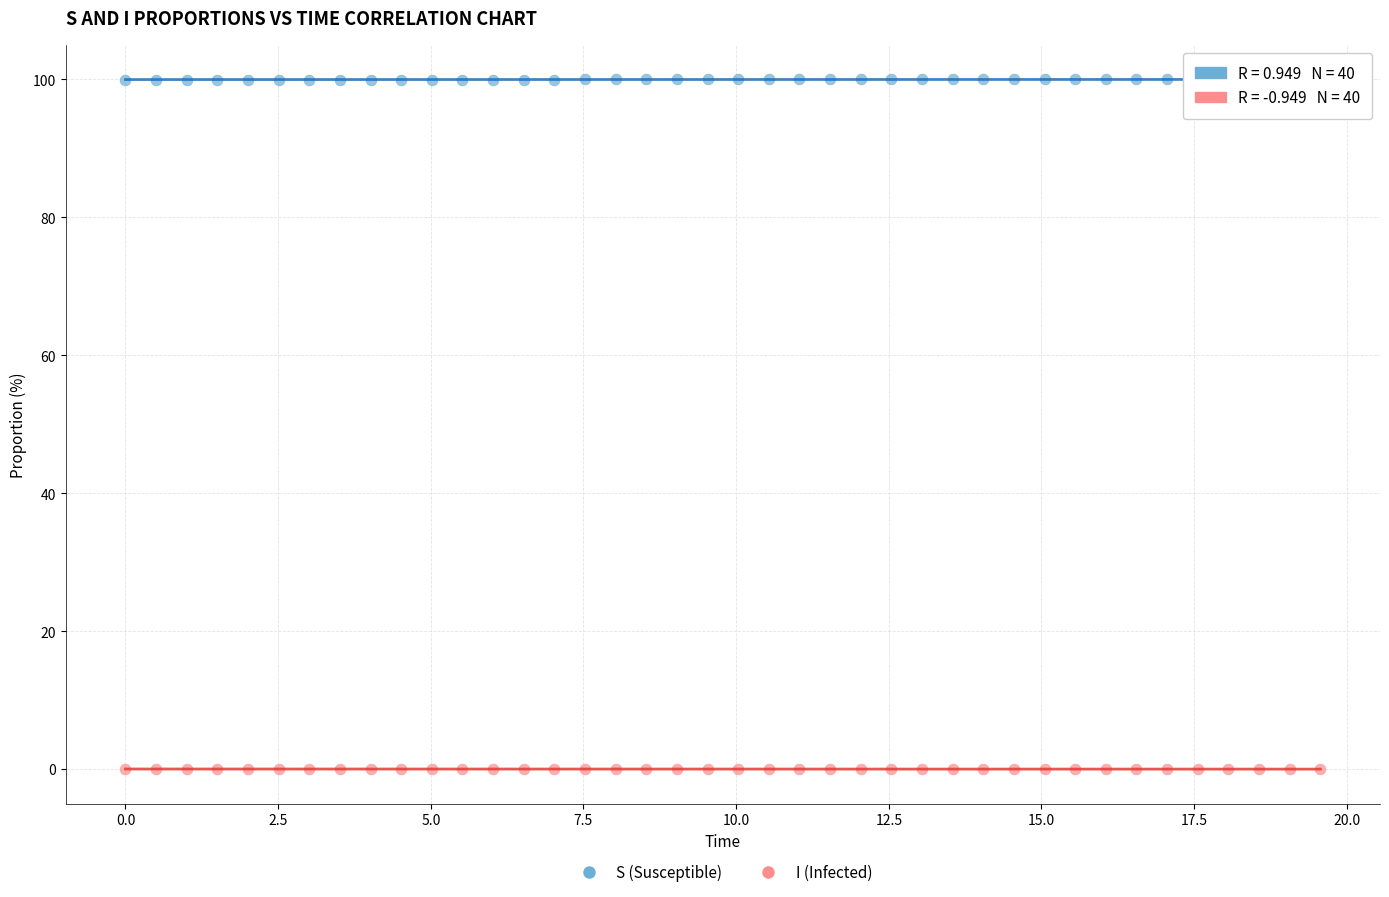

What is the X range (max minus min) for the scatter plot?

19.6